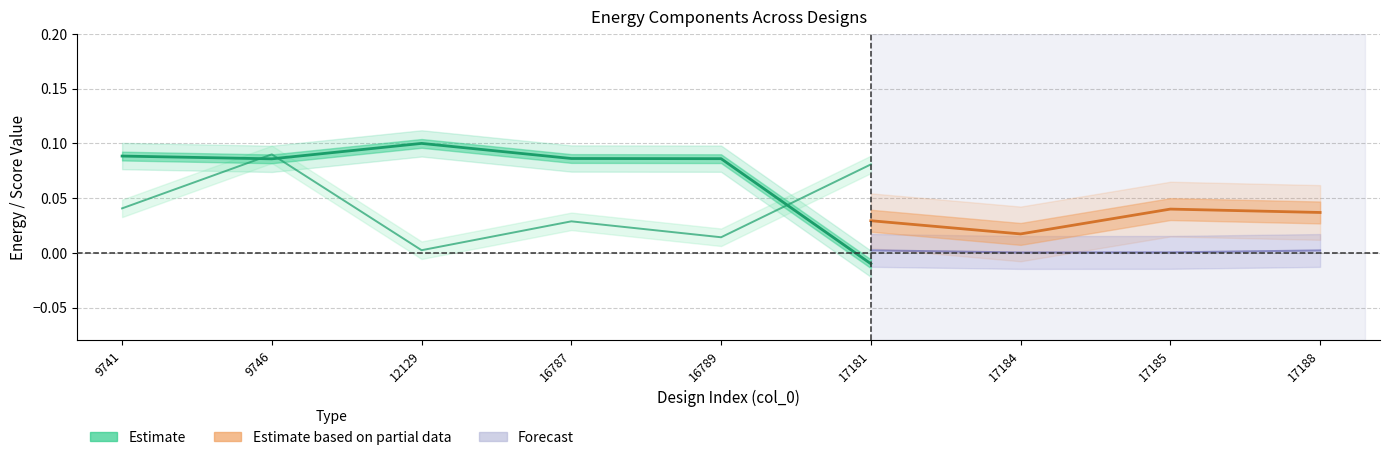

What is the sum of all values?

0.4